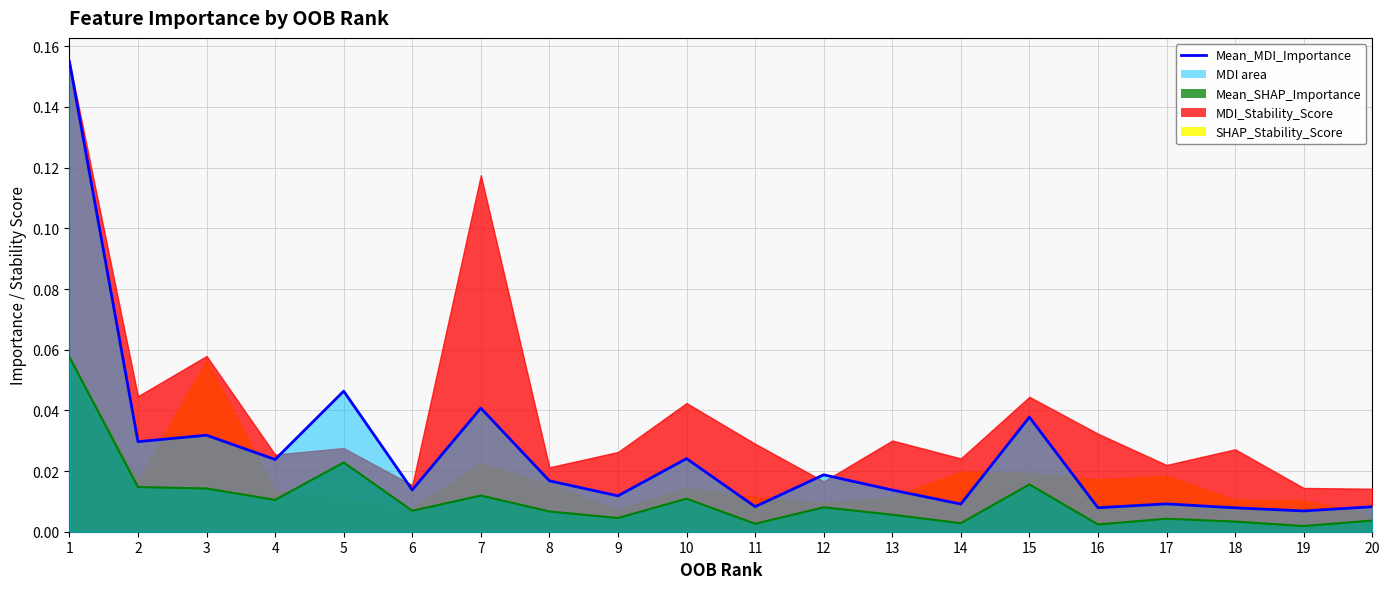

True or false: Mean_SHAP_Importance and Mean_MDI_Importance intersect in this chart.

False